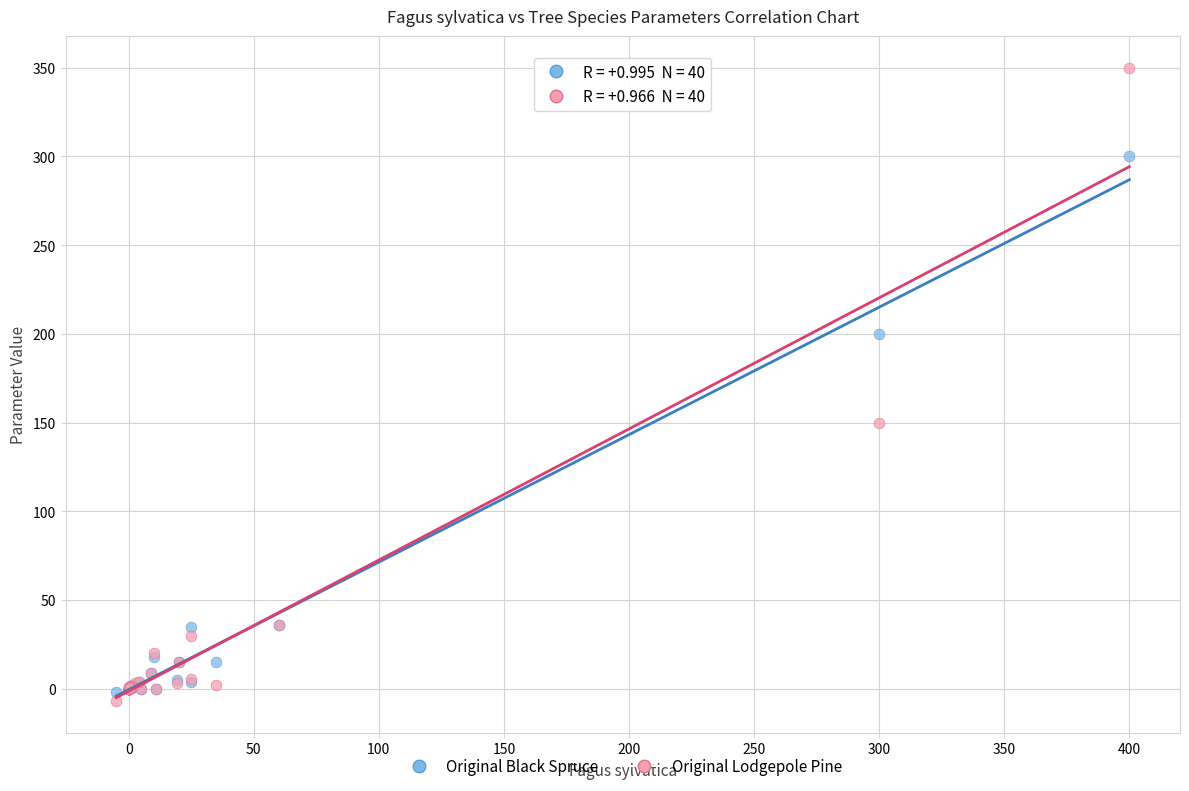

Which series has the largest Y range (max minus min)?

Original Lodgepole Pine